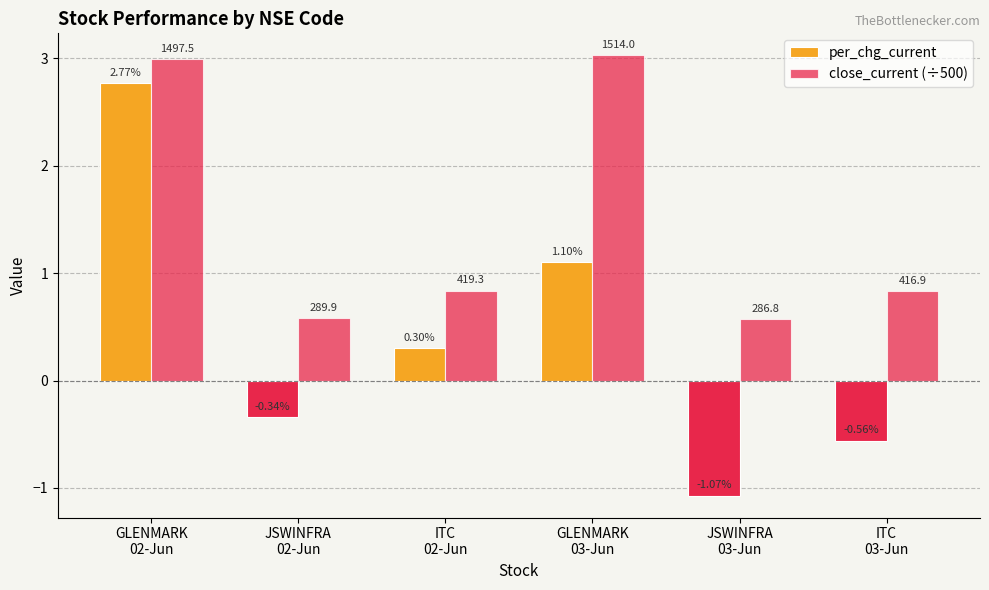

Reading left to right, what are all the values shown in this chart?

per_chg_current: 2.8	-0.3	0.3	1.1	-1.1	-0.6
close_current (÷500): 3.0	0.6	0.8	3.0	0.6	0.8